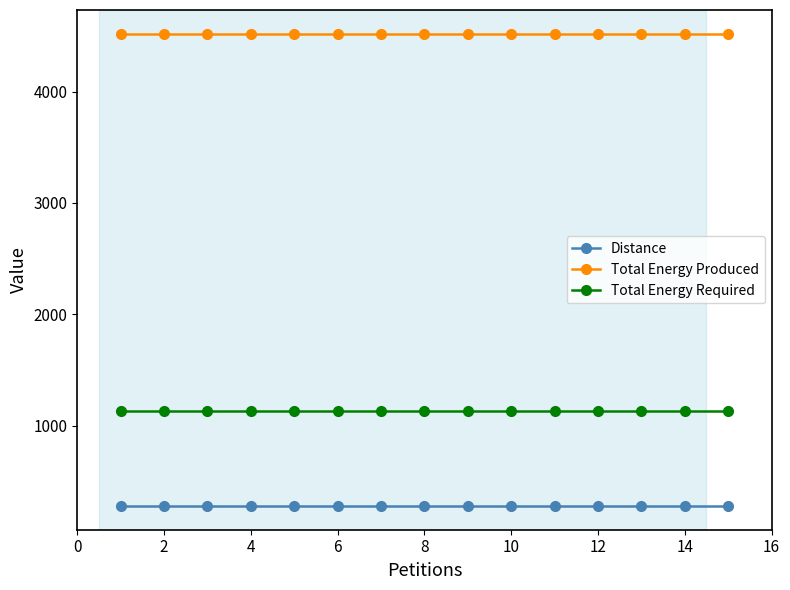

Reading left to right, extract all data points from this chart.

Distance: 277	277	277	277	277	277	277	277	277	277	277	277	277	277	277
Total Energy Produced: 4520	4520	4520	4520	4520	4520	4520	4520	4520	4520	4520	4520	4520	4520	4520
Total Energy Required: 1130	1130	1130	1130	1130	1130	1130	1130	1130	1130	1130	1130	1130	1130	1130